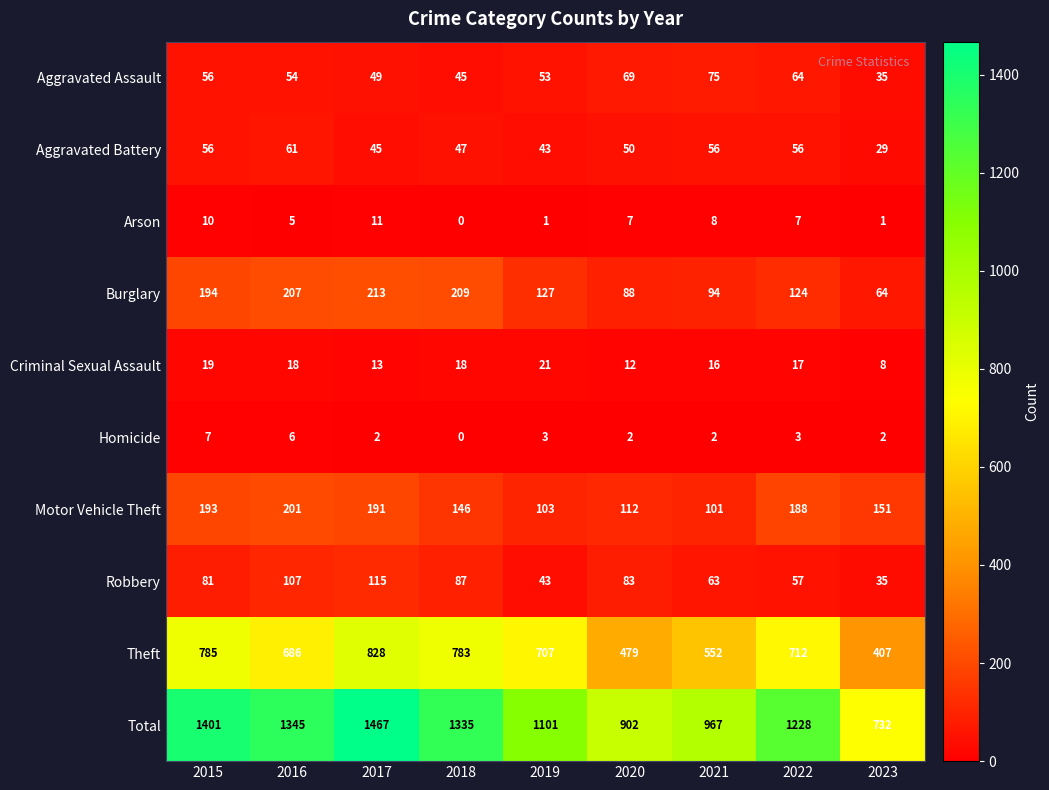

What is the minimum value for Burglary?

64